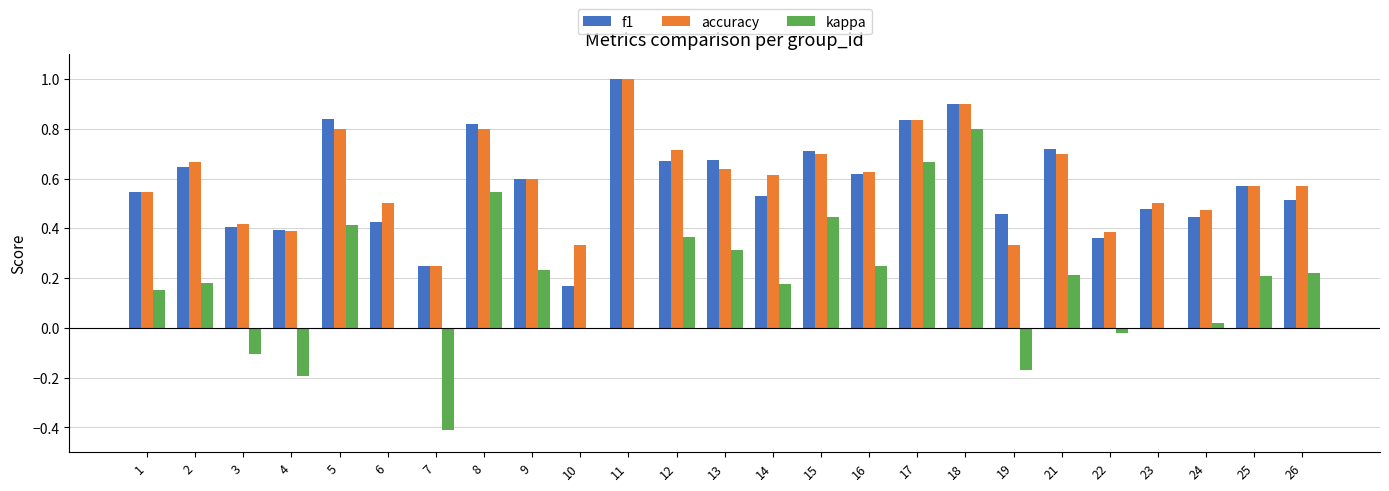

What is the sum of all f1 values?

14.6